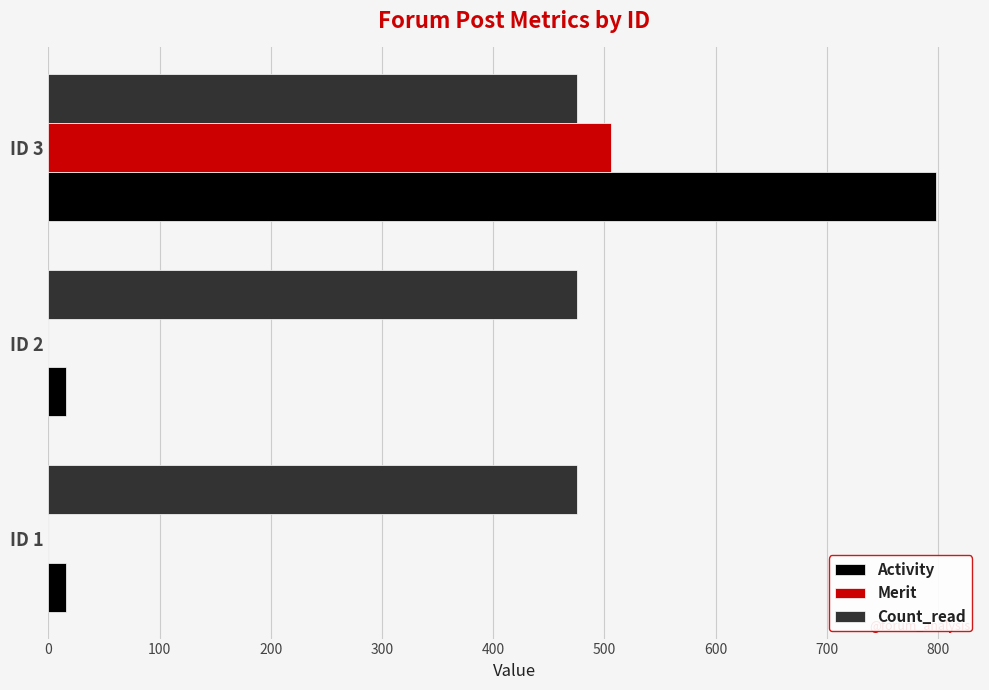

What is the sum of all Count_read values?

1425